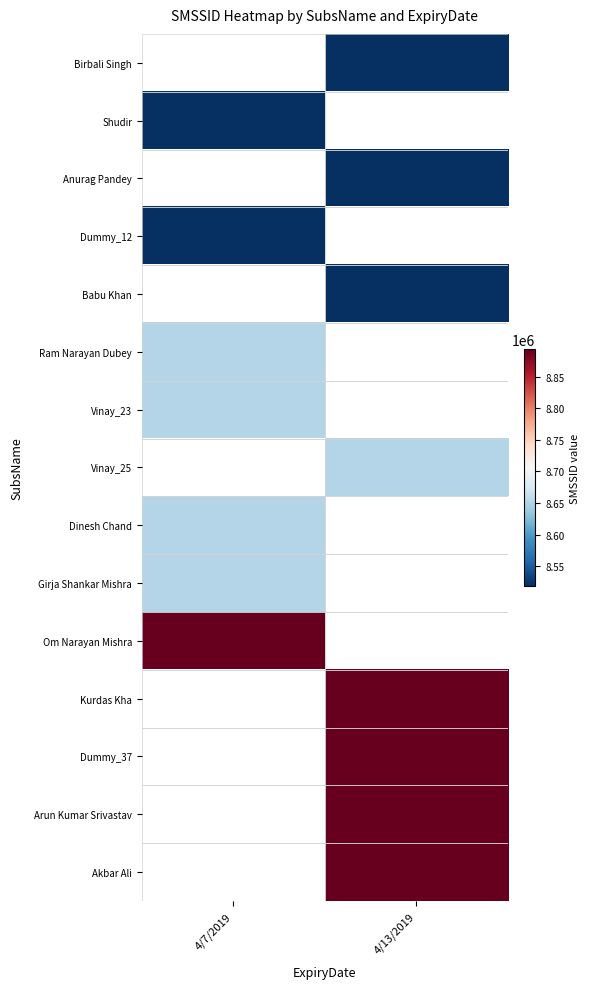

How many categories are shown in the chart?

2